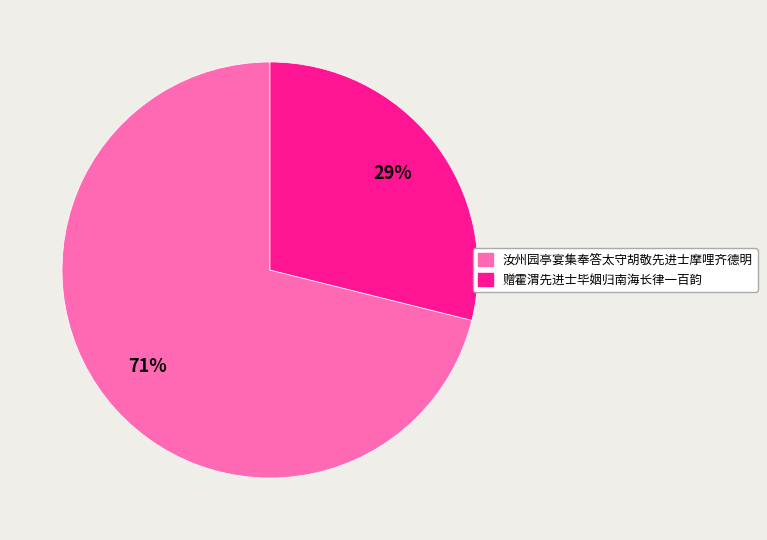

Do 赠霍渭先进士毕姻归南海长律一百韵 and 汝州园亭宴集奉答太守胡敬先进士摩哩齐德明 together represent more than half of the pie?

Yes